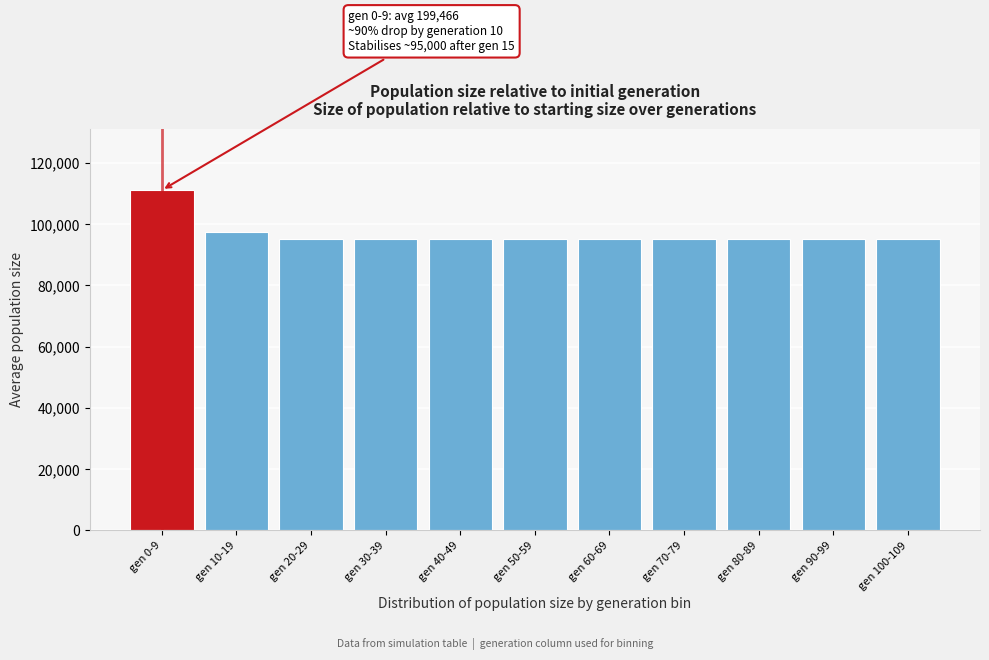

What is the label of the 4th bar from the left?

gen 30-39